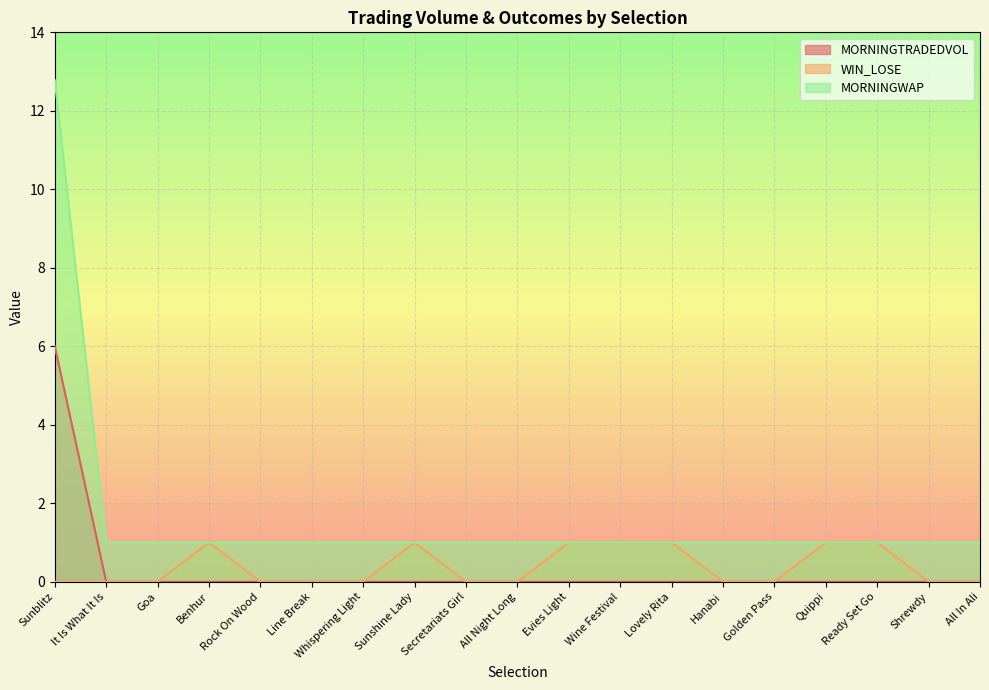

Which category has the lowest value in the WIN_LOSE series?

Sunblitz